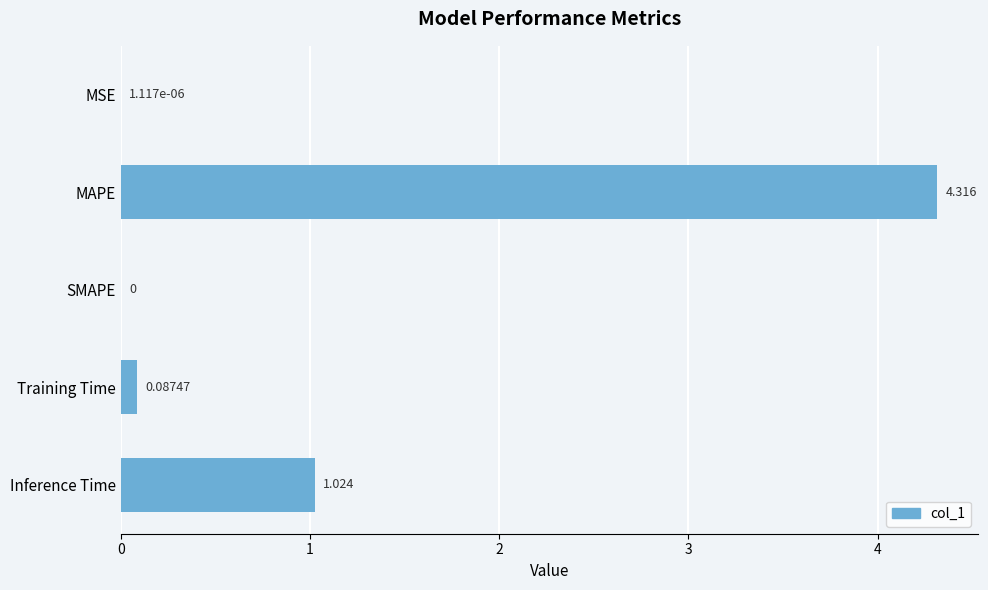

Are the bars horizontal?

Yes